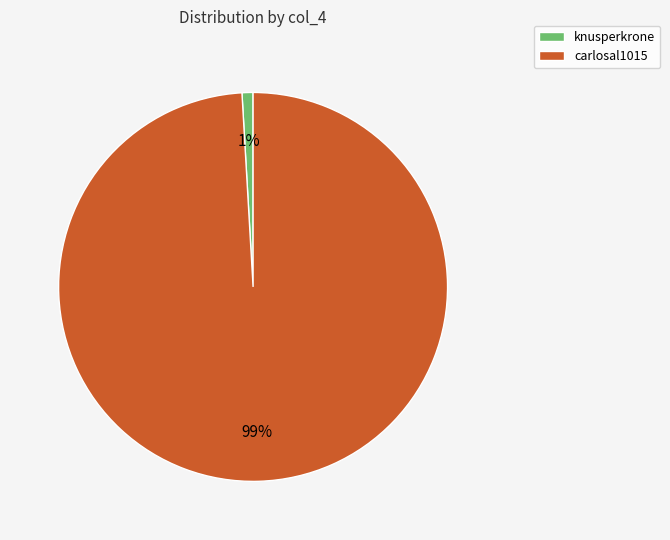

To the nearest percent, what is the average slice percentage?

50%